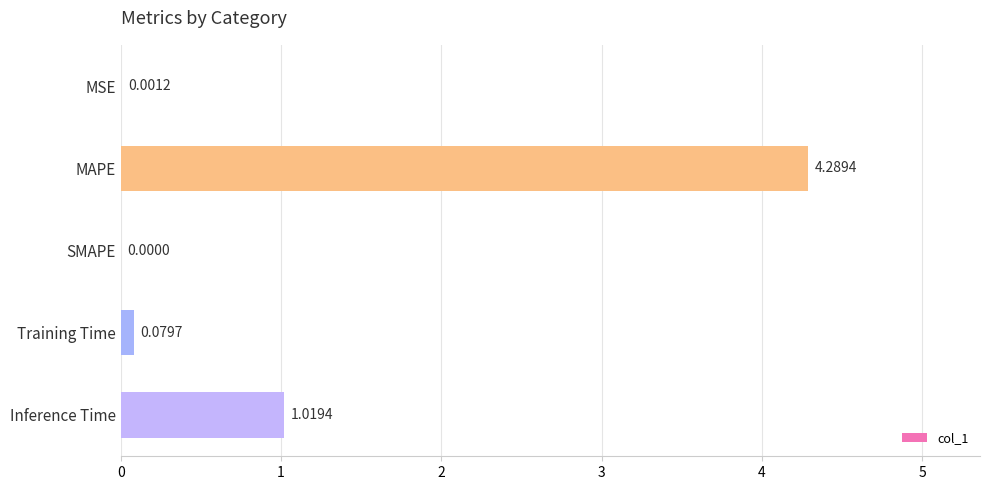

Between Inference Time and MSE, which is larger?

Inference Time